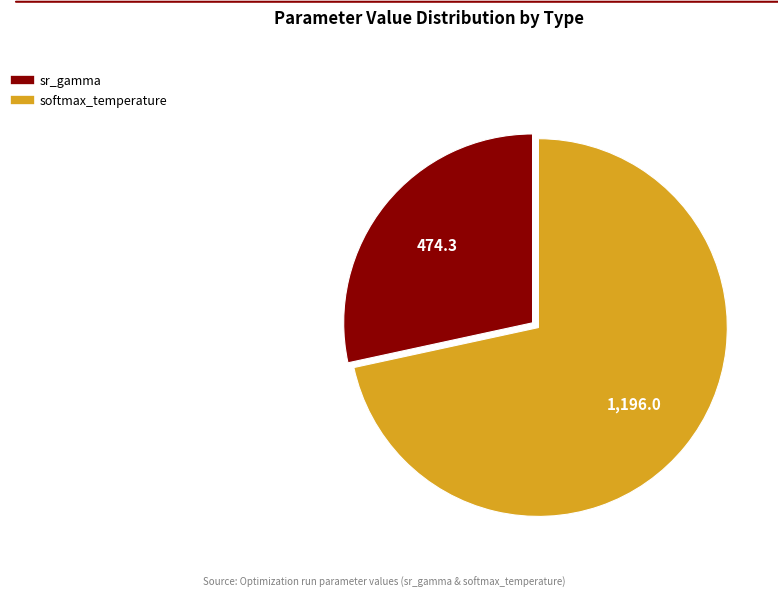

Which category has the biggest portion of the pie?

softmax_temperature